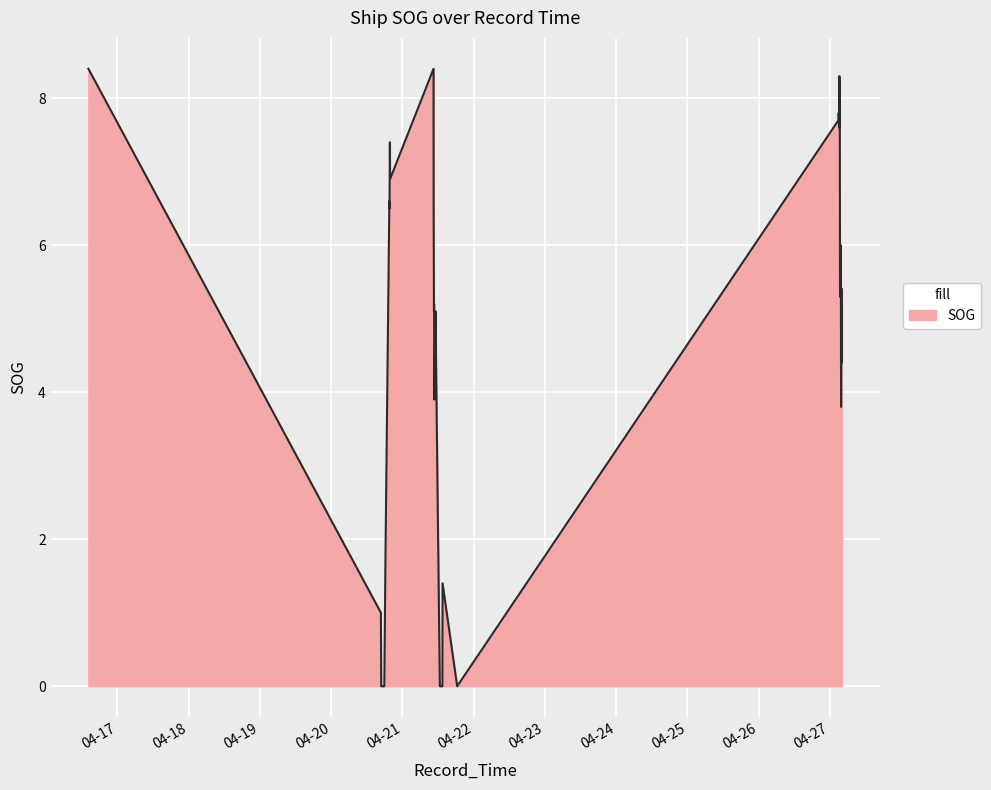

Where does the data first go above 5?

2024-04-16 14:11:48